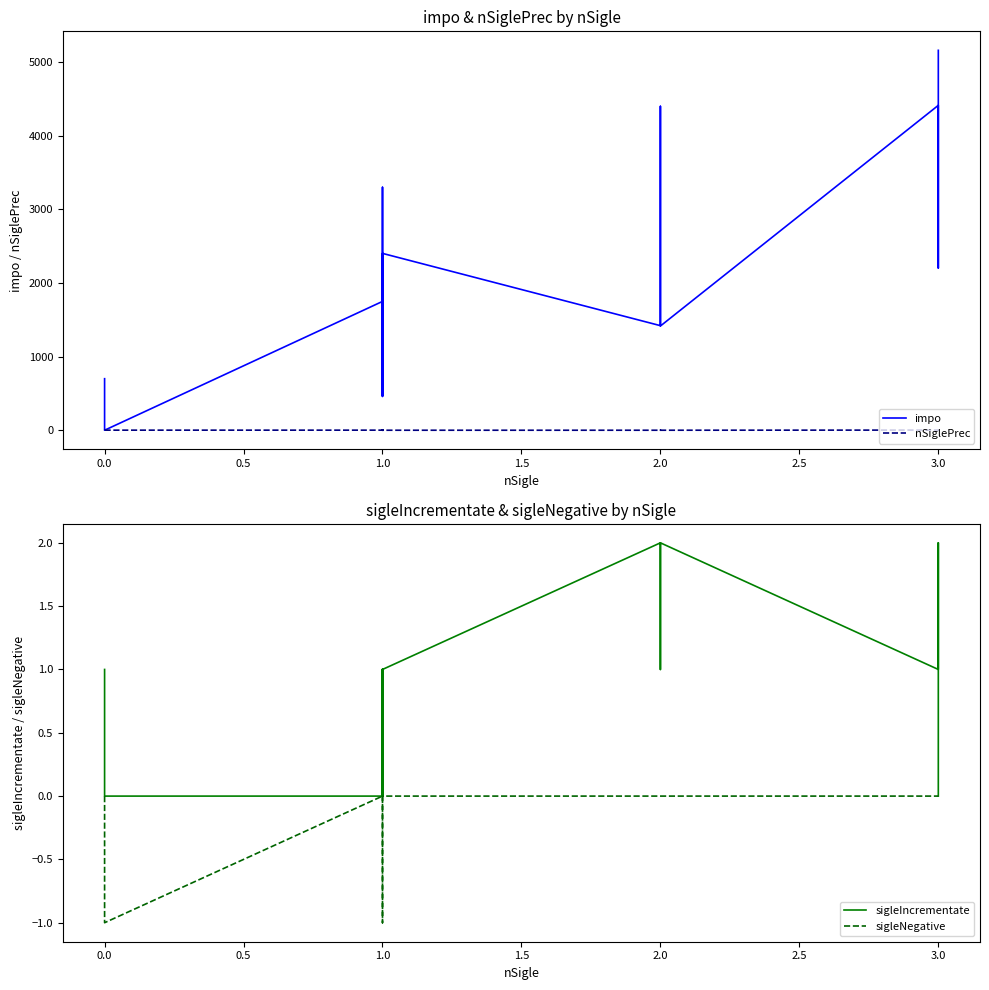

Is it true that impo equals 1204.7 at 1.0?

False